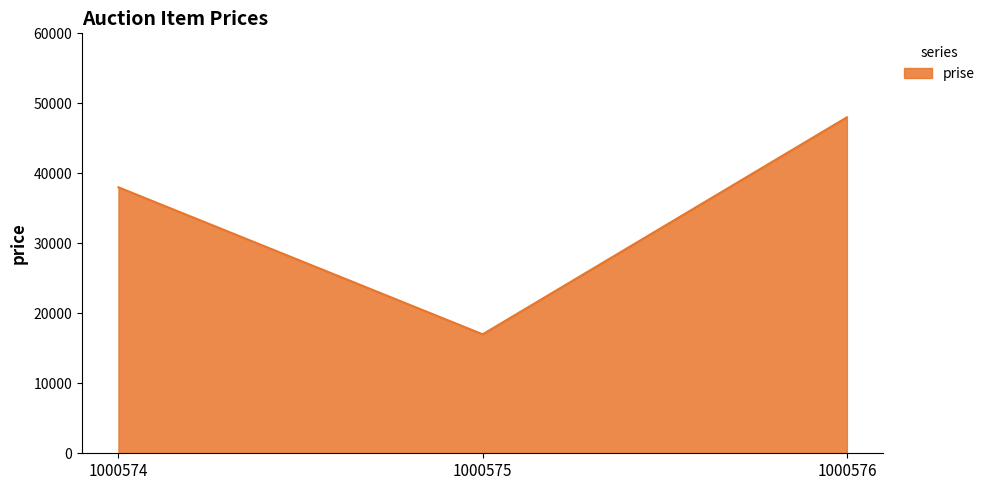

Read the value at 1000574, to the nearest 50.

38000